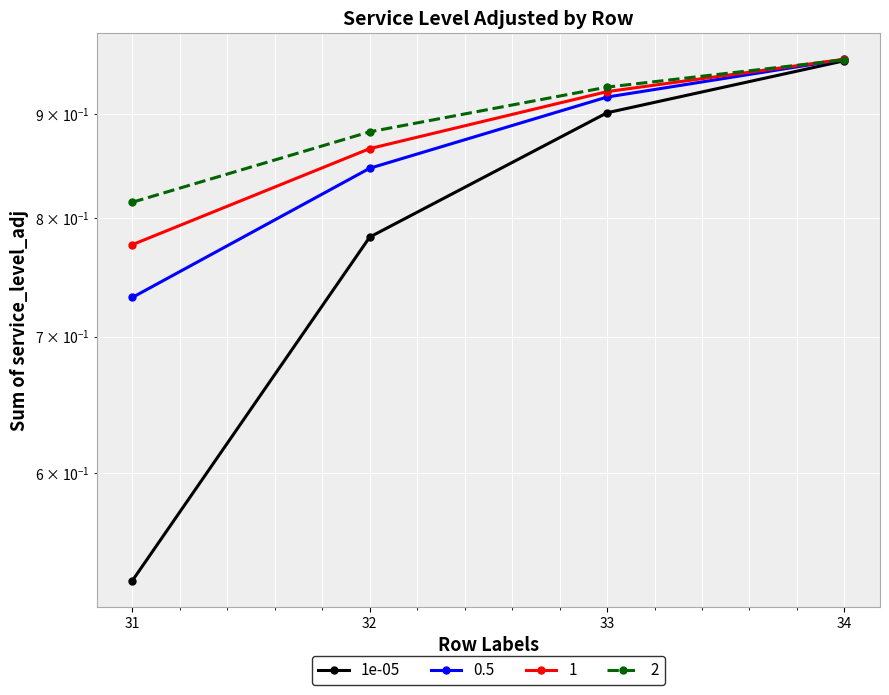

Reading left to right, extract all data points from this chart.

0.5	0.8	0.9	1.0